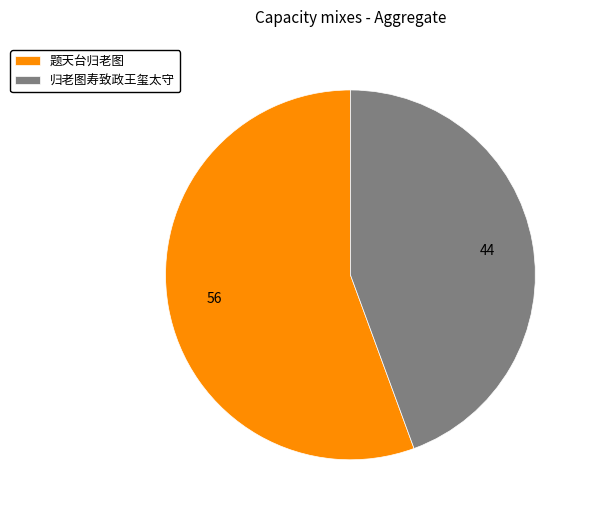

Is there any slice that represents more than half of the pie?

Yes